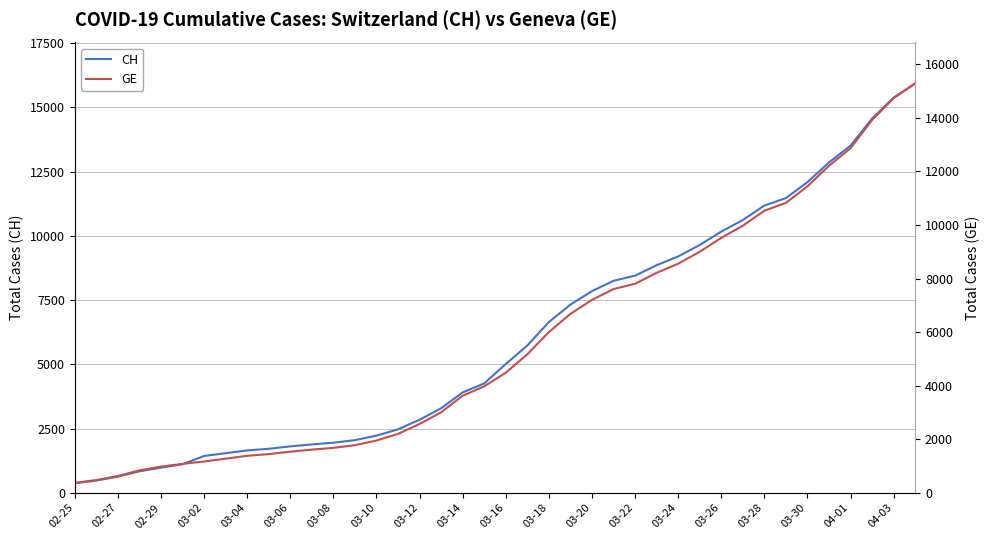

What are all the series names shown in the legend?

CH, GE